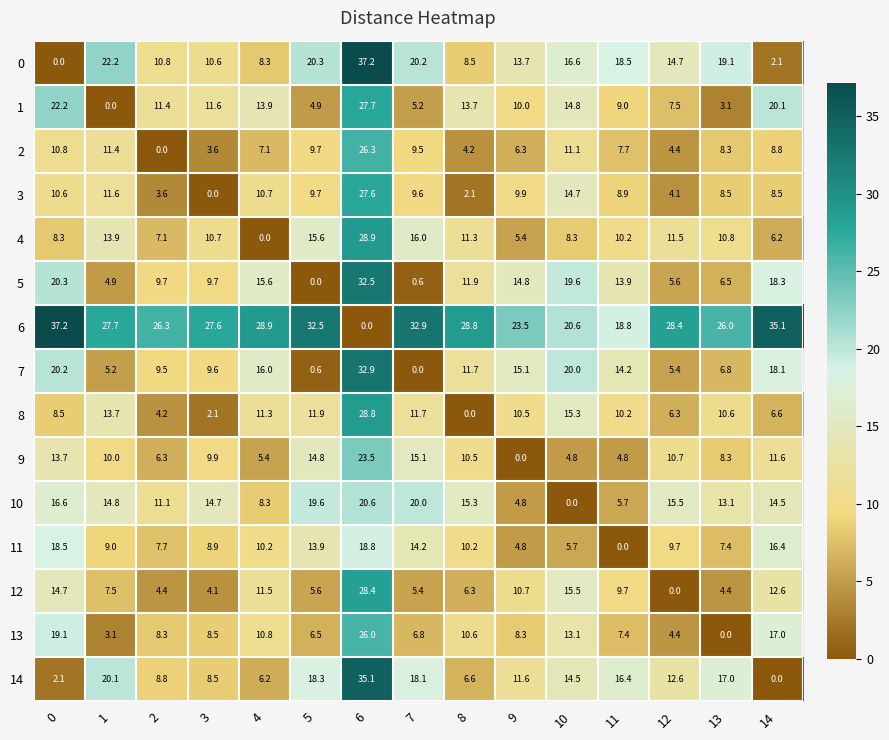

At how many categories does at least one series exceed 5?

15